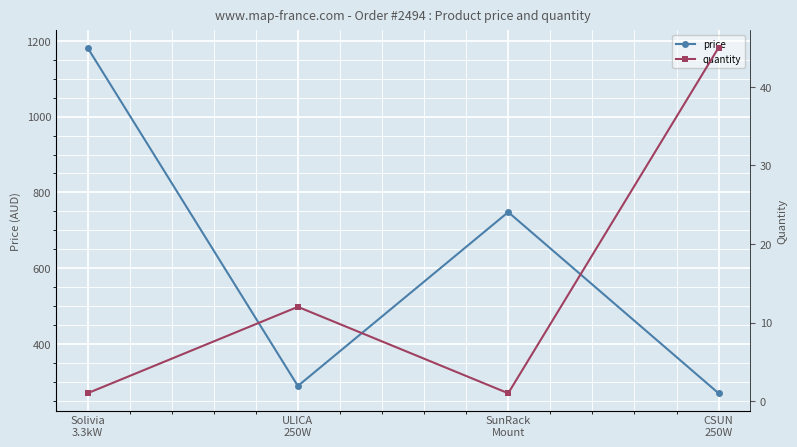

How many lines are shown in the chart?

2